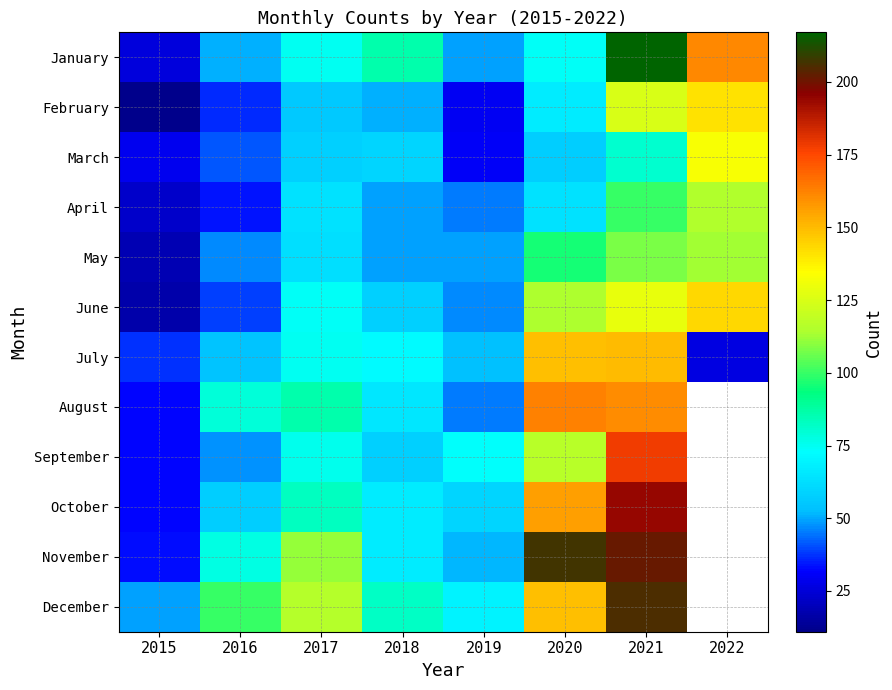

What is the maximum value for January?

217.0